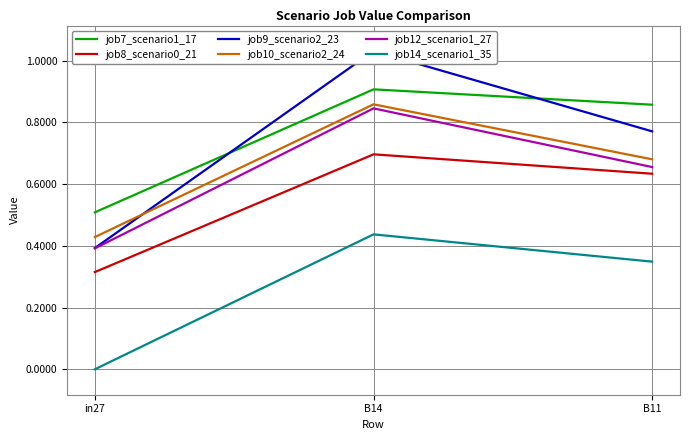

What is the difference between the highest and lowest values at in27?

0.5